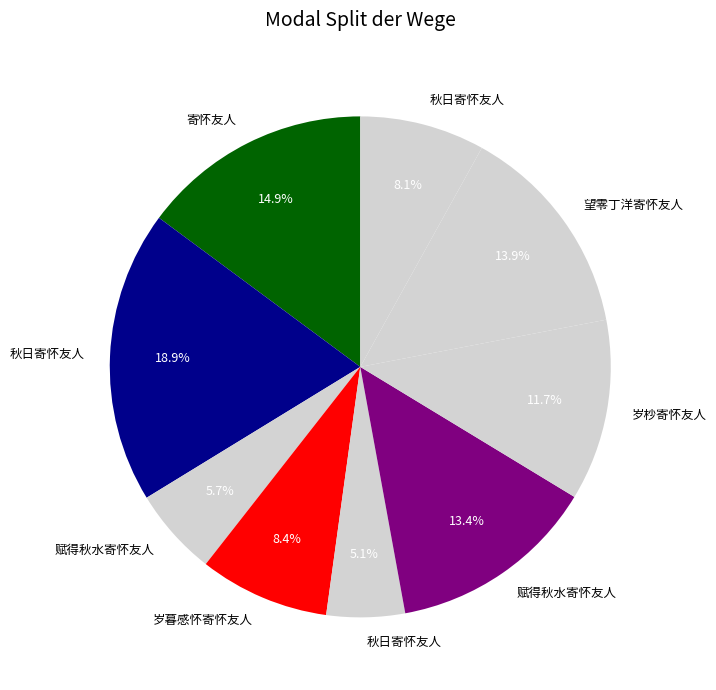

How many slices are in this pie chart?

9